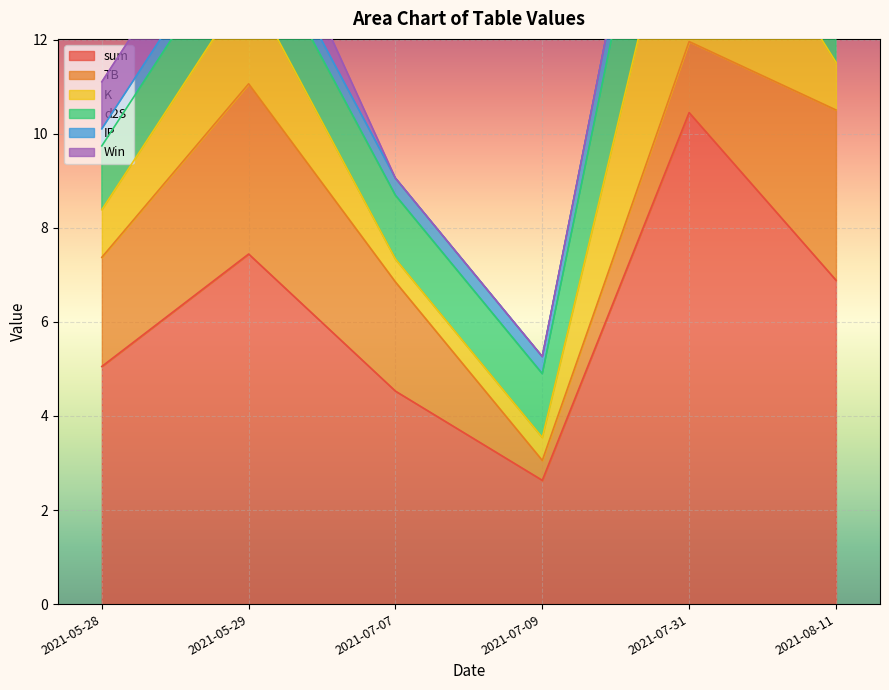

True or false: K and IP intersect in this chart.

False